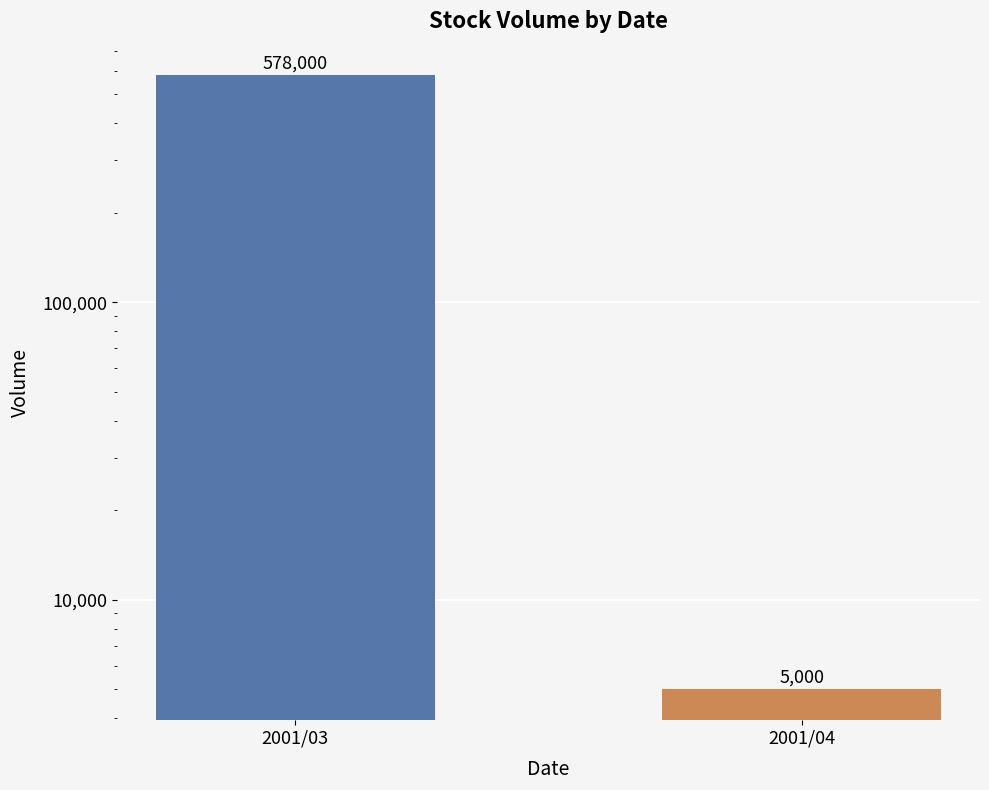

Reading right to left, what are all the values shown in this chart?

2001/04=5000	2001/03=578000